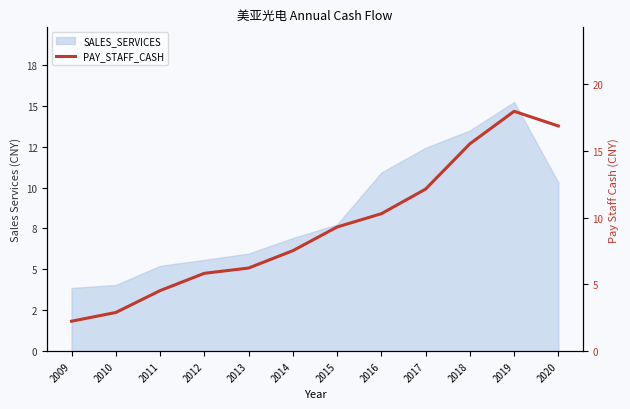

How many lines are shown in the chart?

1